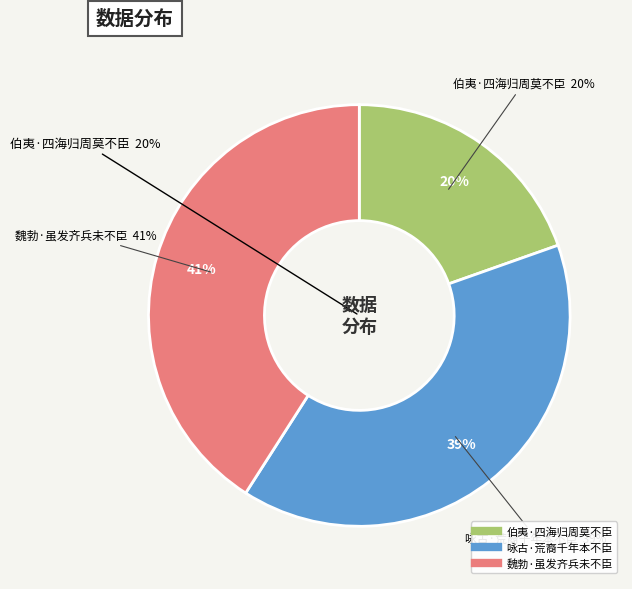

Is there any slice that represents more than half of the pie?

No